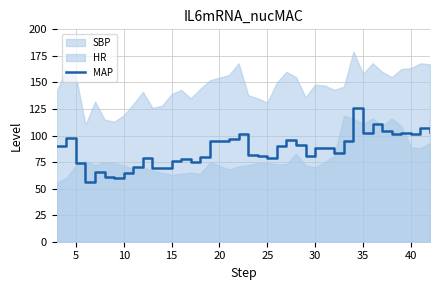

What is the highest value of the MAP series?

126.0